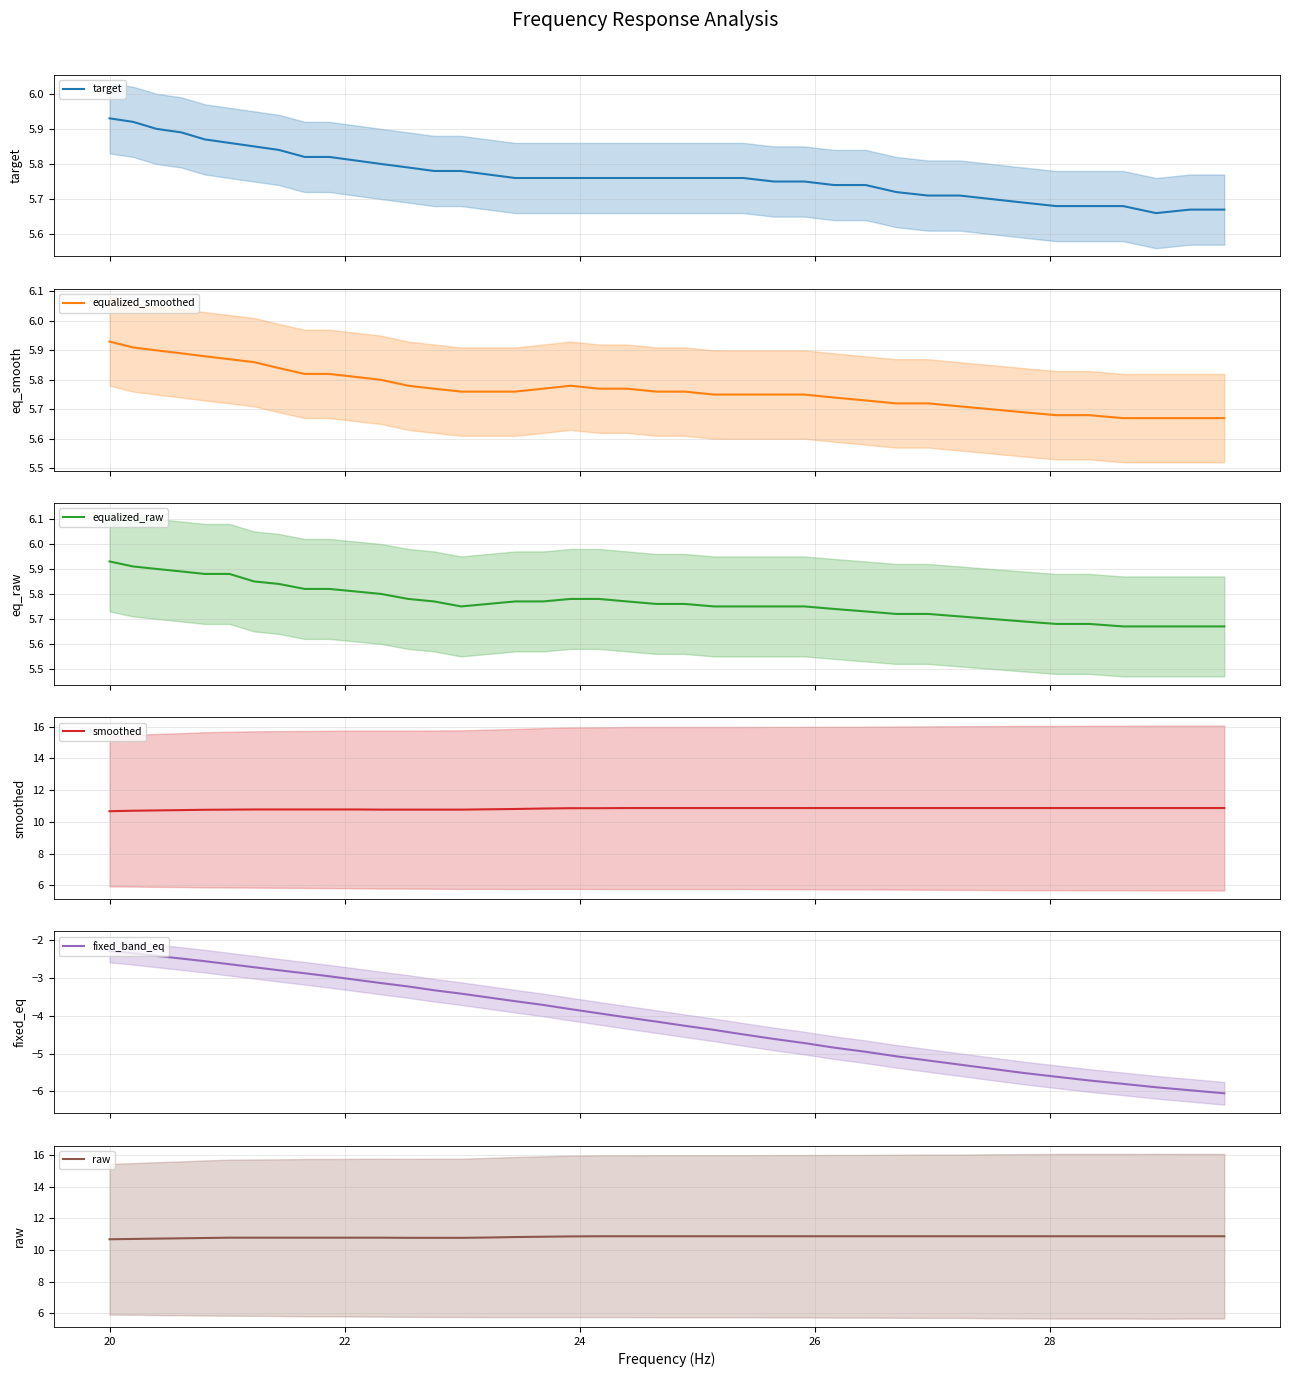

Is this an area chart (filled region under the line)?

No